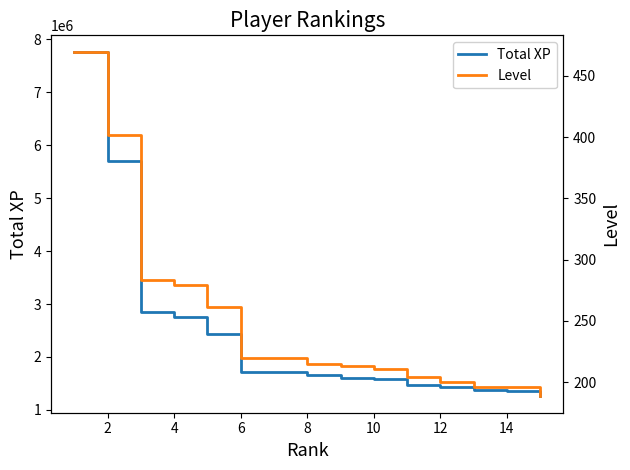

Does the chart have visible grid lines?

No